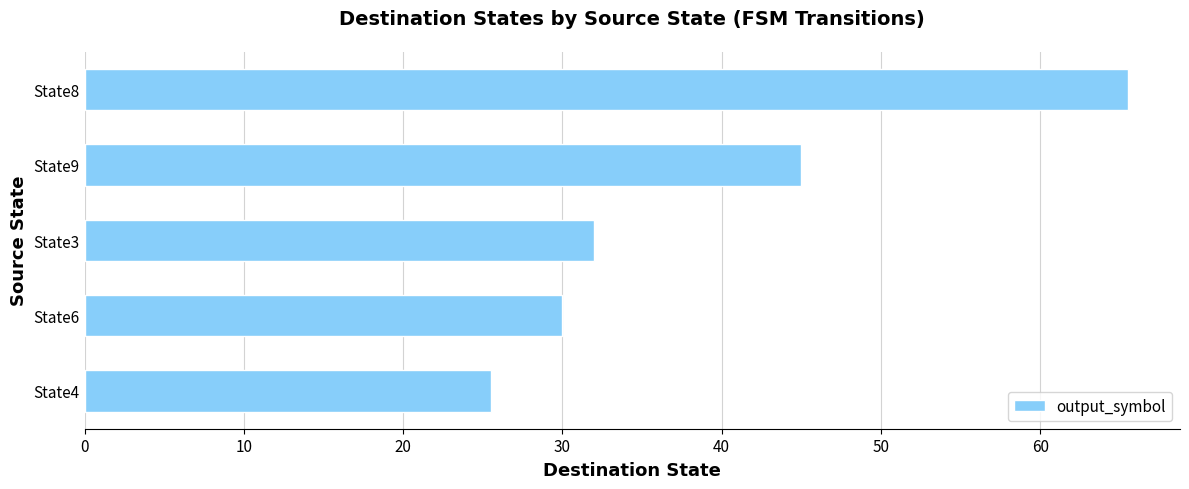

What is the difference between the second highest and second lowest values?

15.0